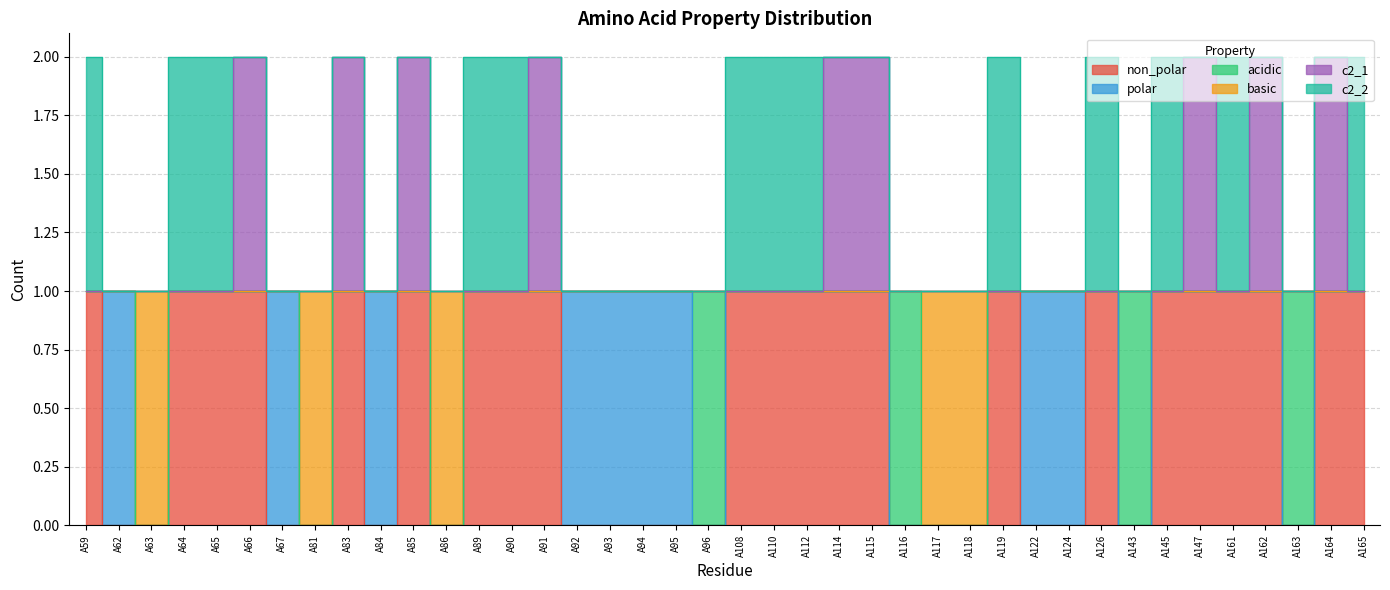

How many interior local valleys does the c2_1 series have?

3